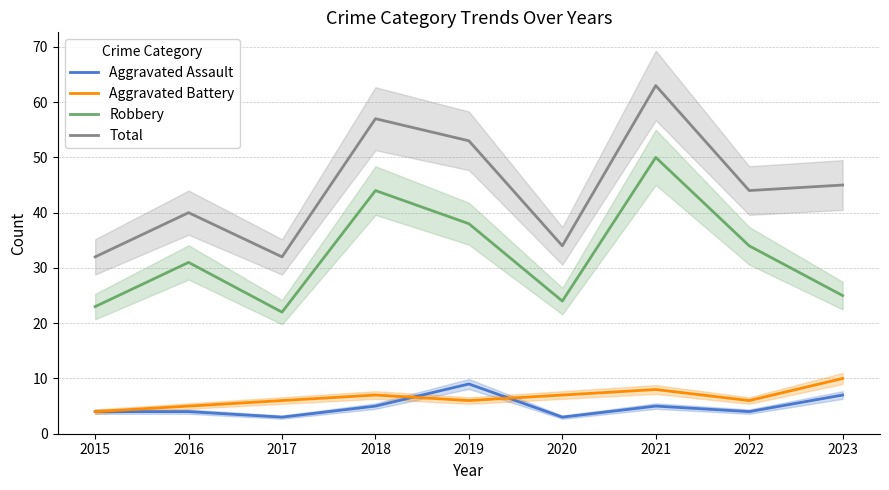

What is the spread (max minus min) of values at 2021?

58